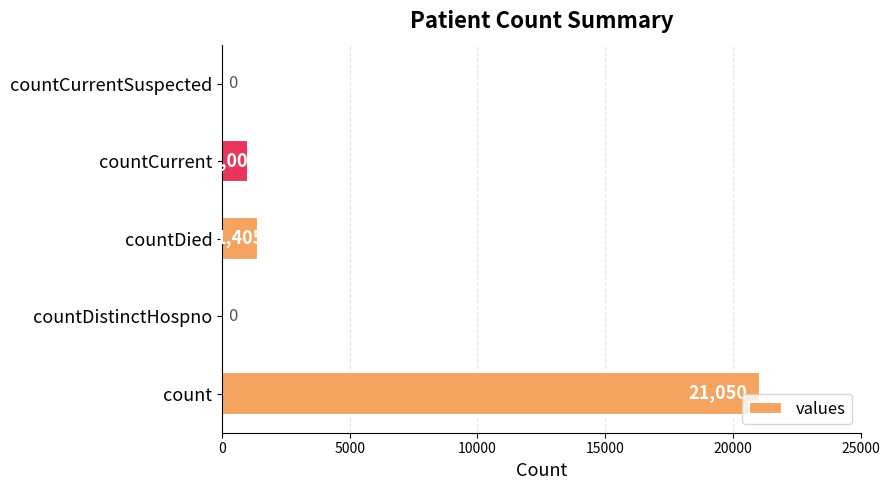

What is the sum of all values?

23461